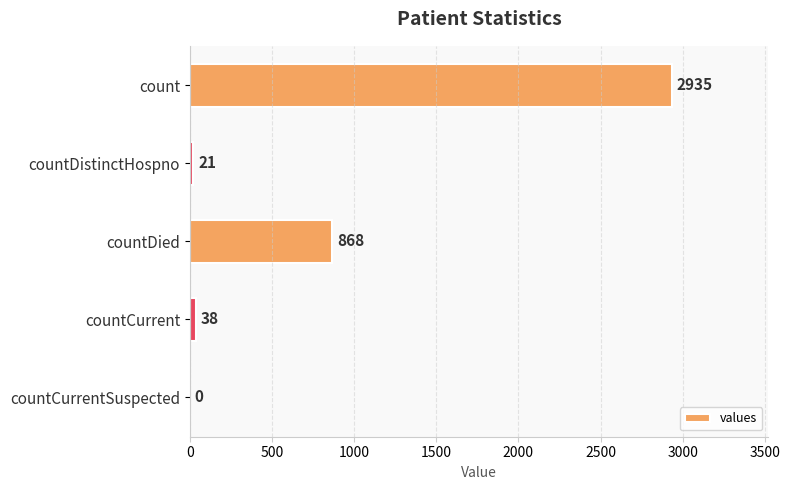

What is the sum of the values at count and countCurrent?

2973